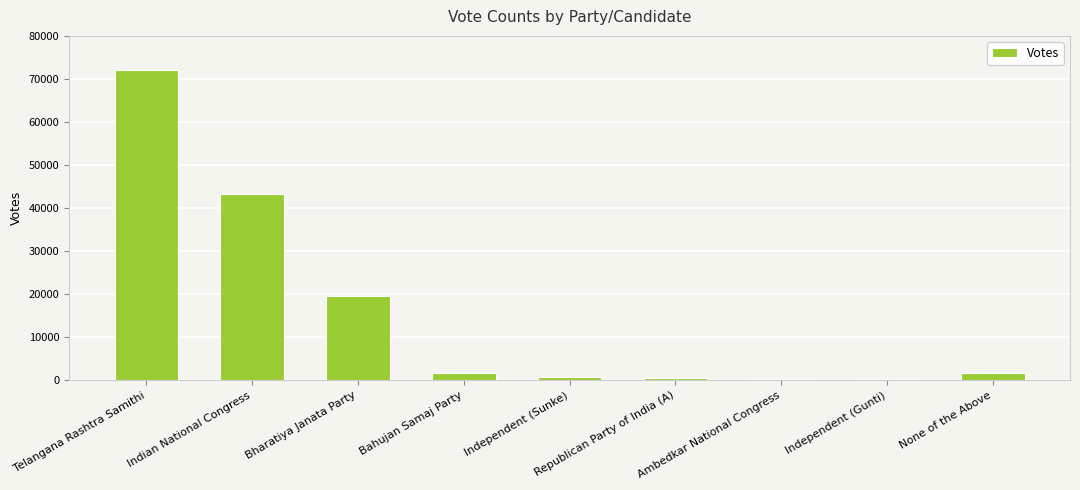

True or false: the data shows 19599 at Bharatiya Janata Party.

True